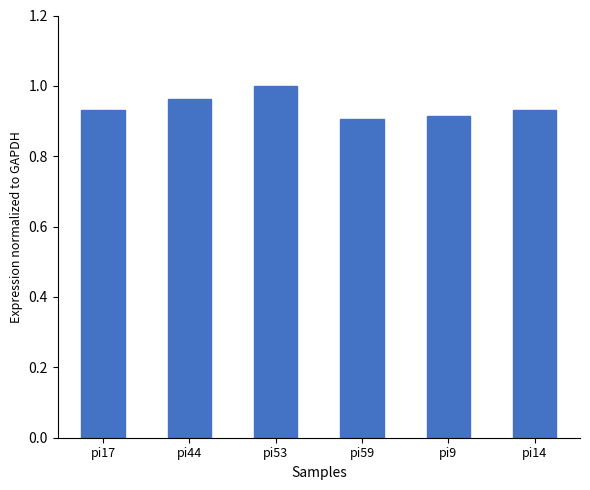

What is the sum of all values?

5.6